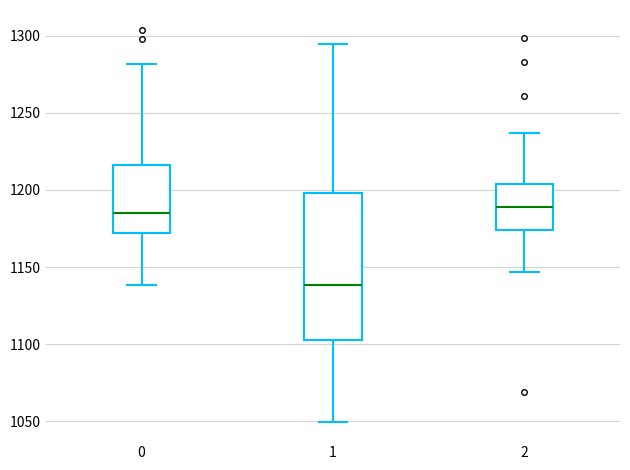

Which box is the tallest, from its lower edge to its upper edge?

1